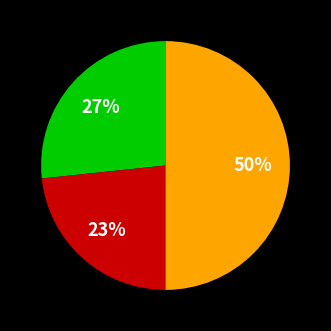

To the nearest percent, what is the average slice percentage?

33%